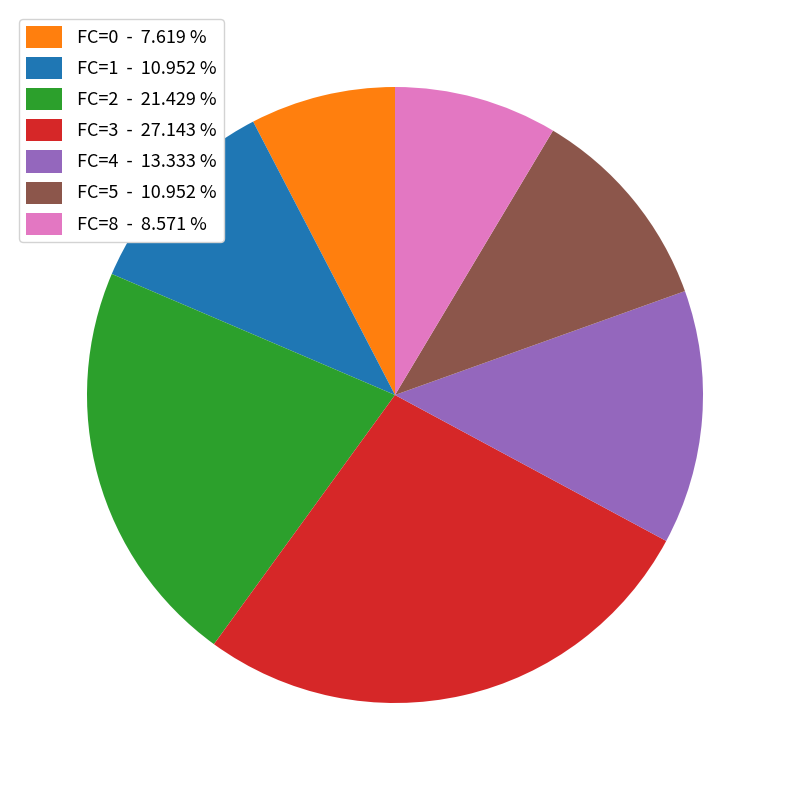

The FC=5 slice represents 20% of the pie. True or false?

False